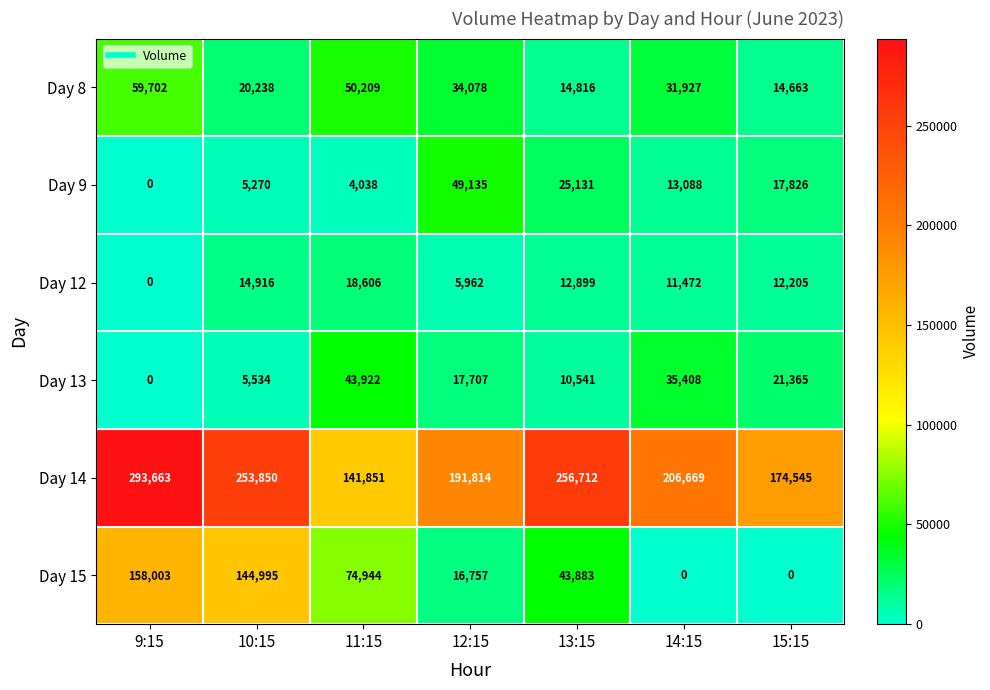

Which series has the largest range (max minus min)?

Day 15